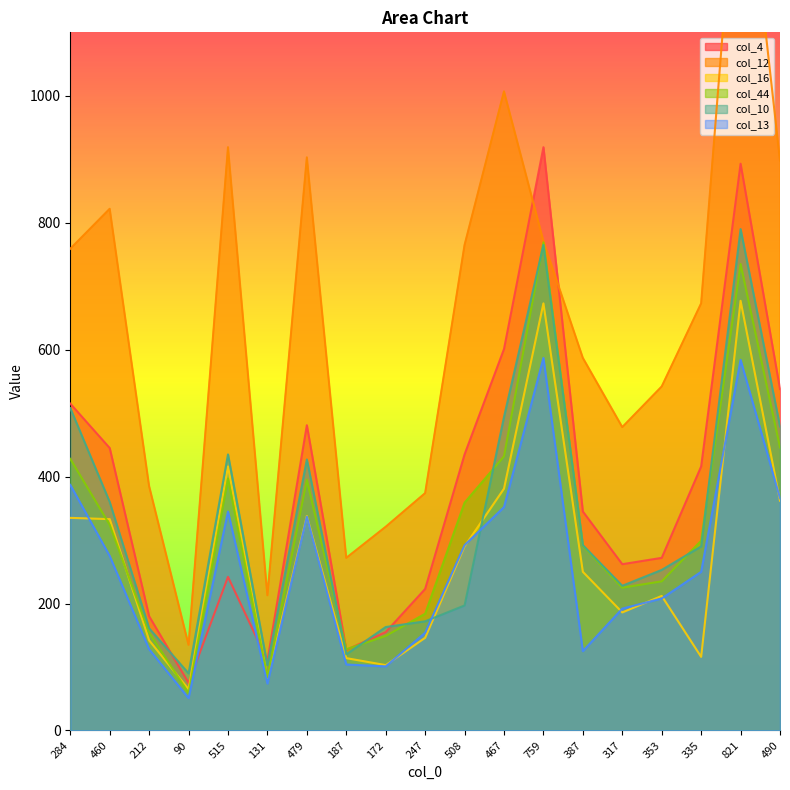

What is the difference between the highest and lowest values at 508?

568